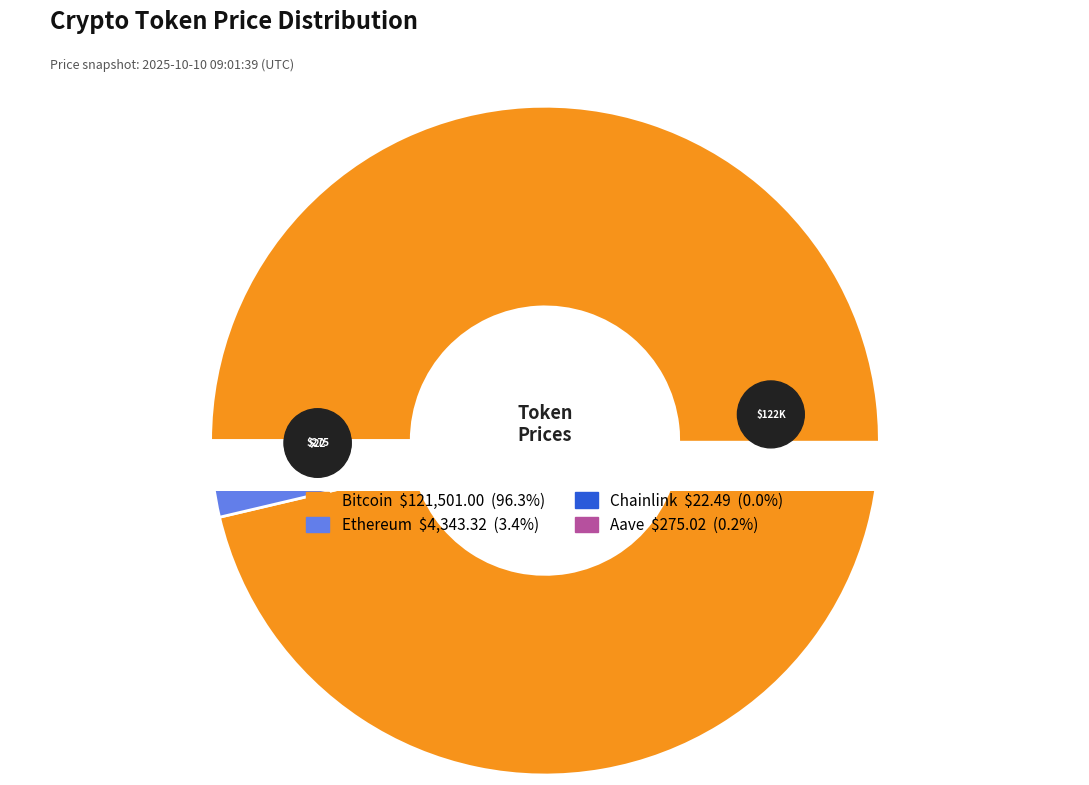

How many slices are in this pie chart?

4